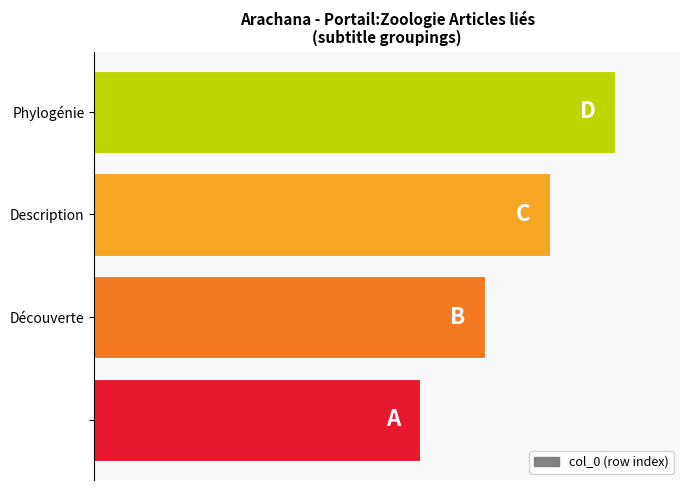

Does the chart contain any negative values?

No